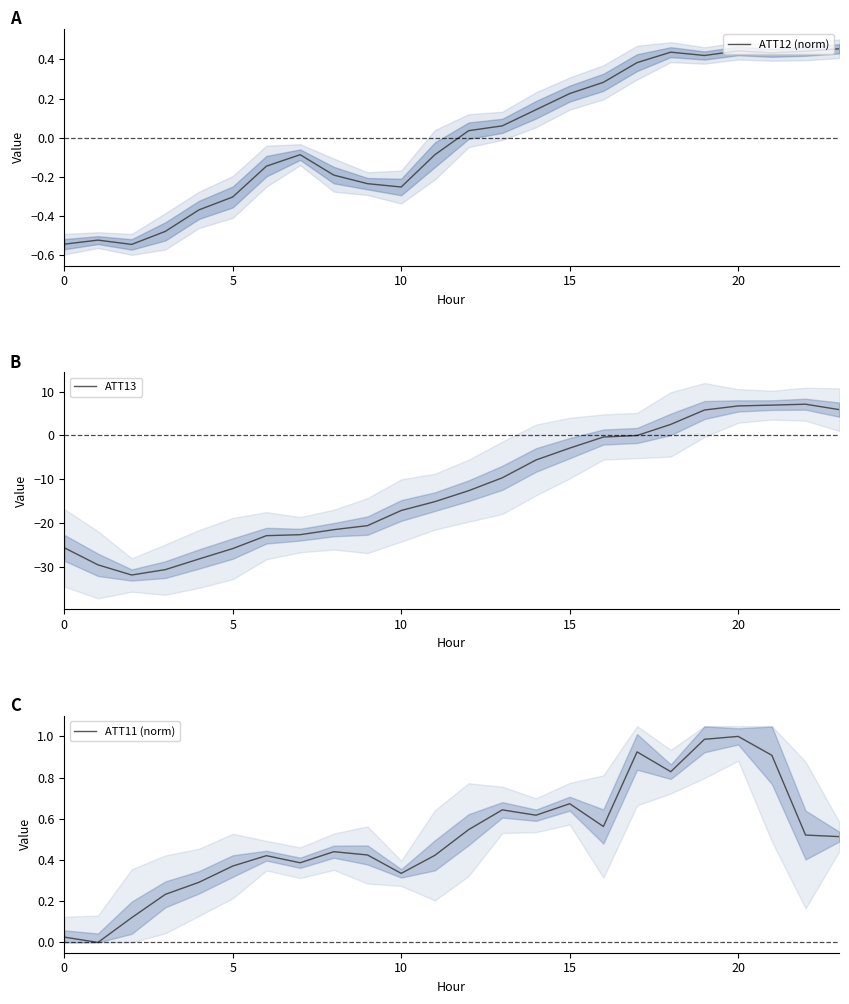

After their last crossing, which series has the higher values: ATT12 (norm) or ATT13?

ATT13